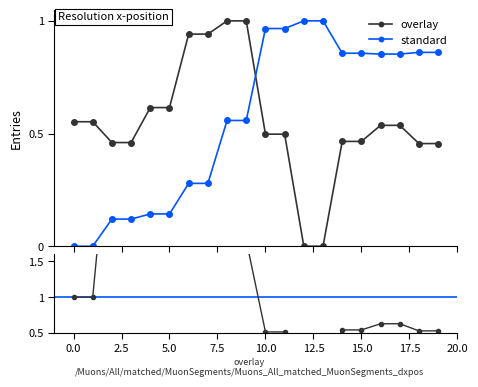

The standard series shows 0.1 at 5.0. True or false?

True